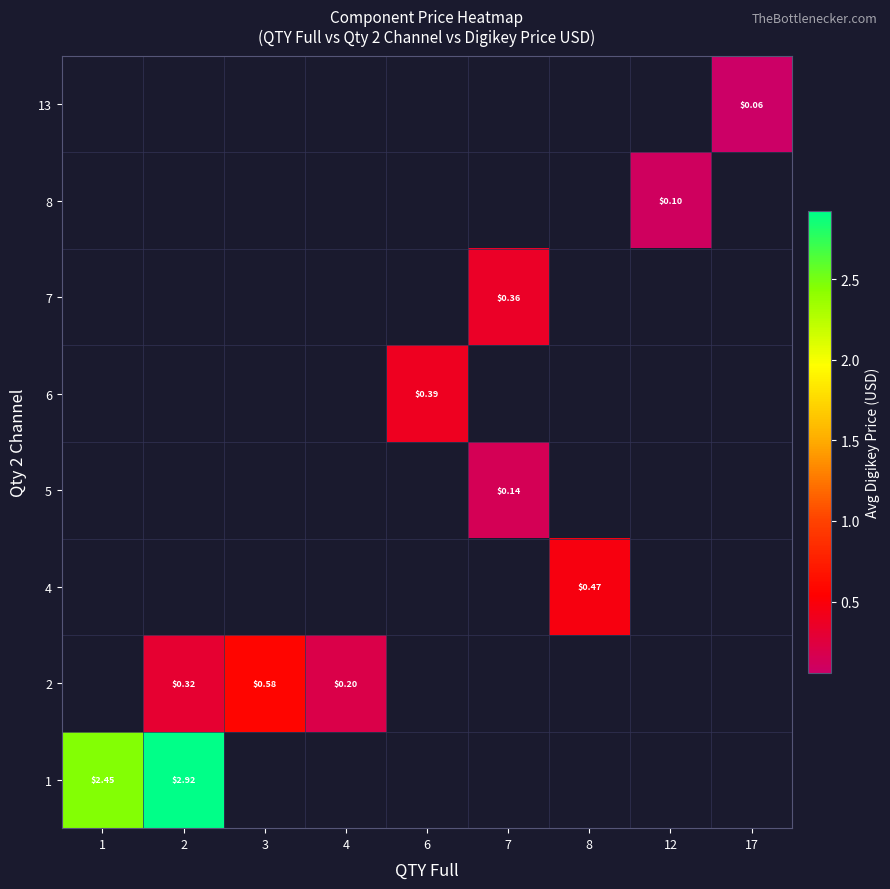

What is the difference between the maximum and minimum values in the 1 series?

0.5